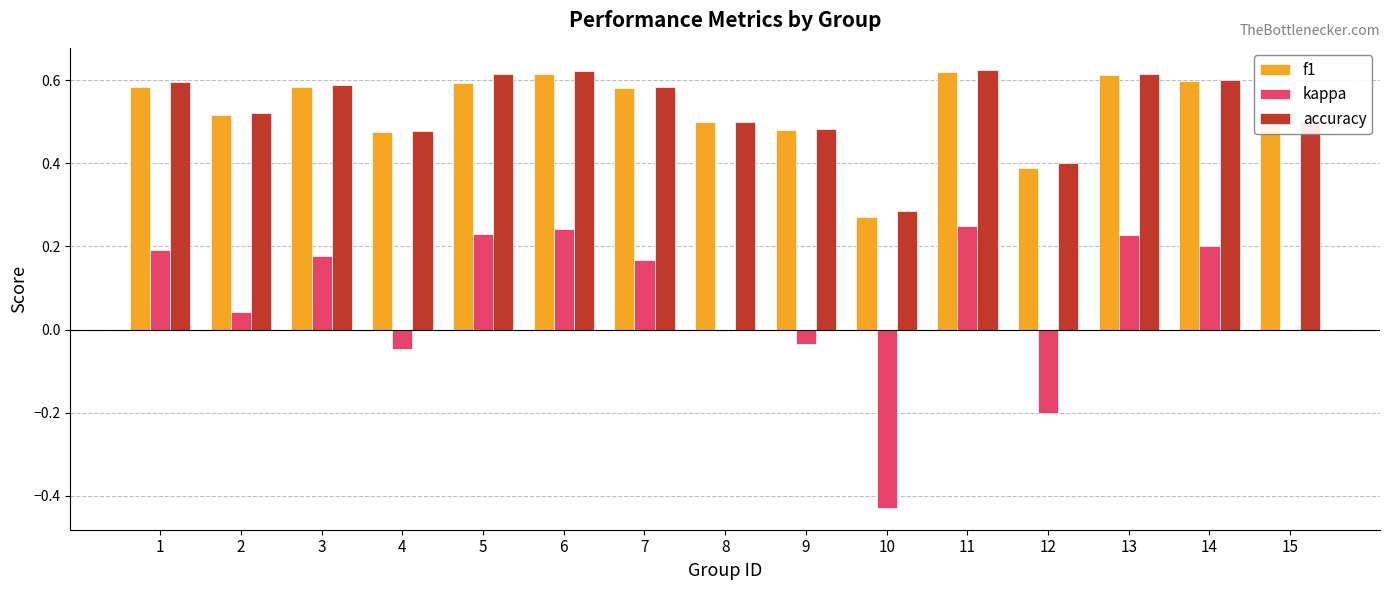

True or false: f1 has a value of 0.8 at 4.

False